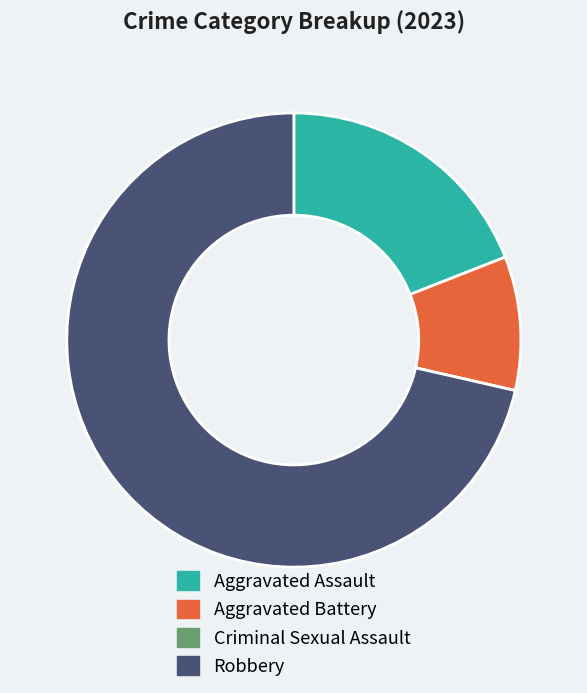

What is the ratio of the value at Aggravated Assault to the value at Aggravated Battery?

2.0